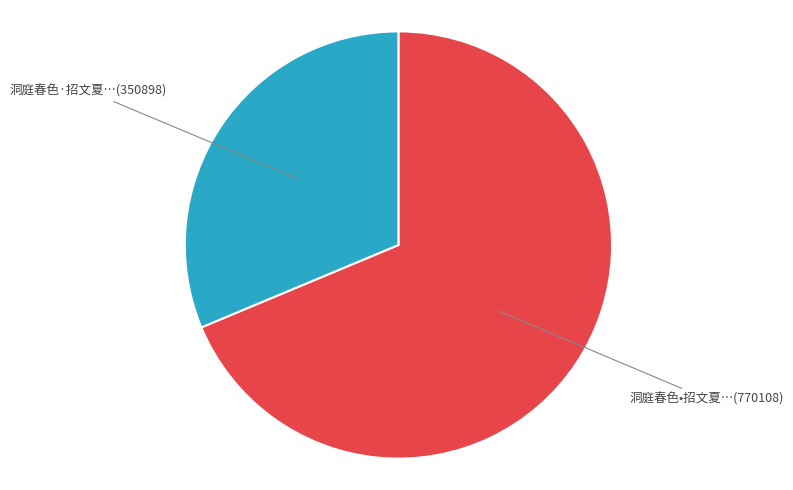

Does any single category account for the majority?

Yes